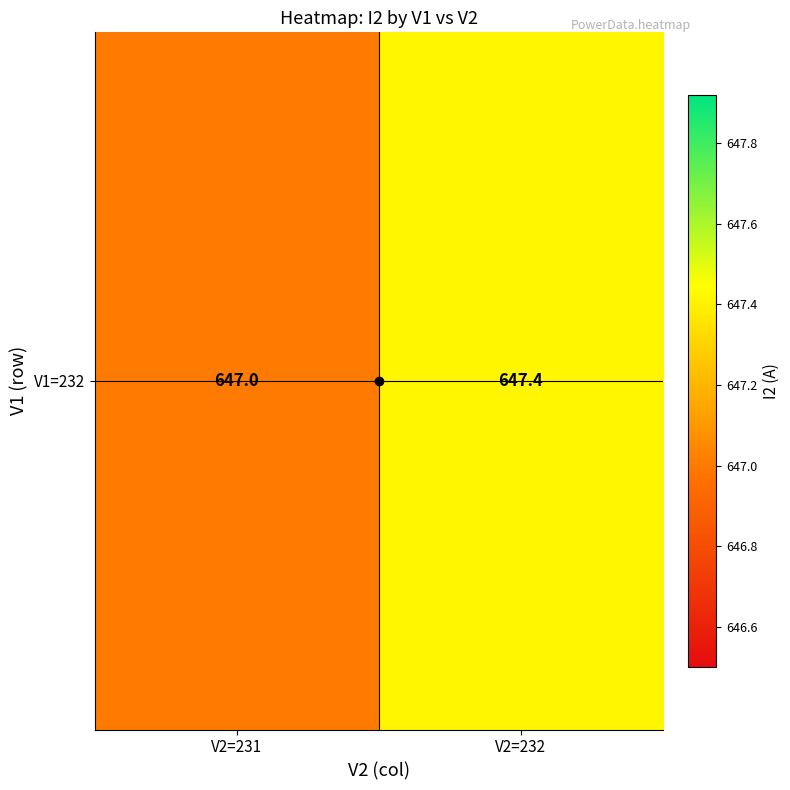

Reading right to left, transcribe all the data shown in this chart.

V2=232=647.4	V2=231=647.0